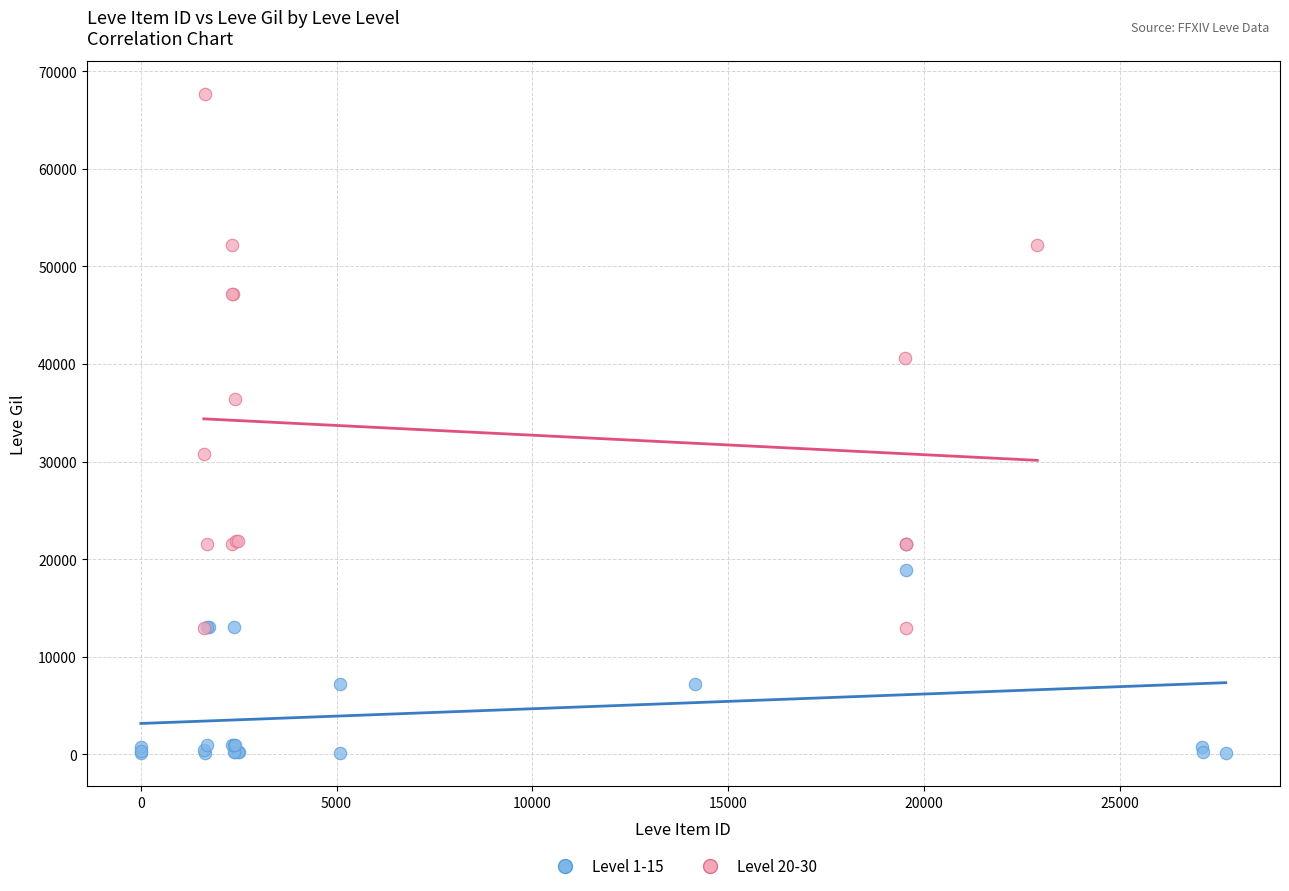

Which series has the widest spread of Y values?

Level 20-30